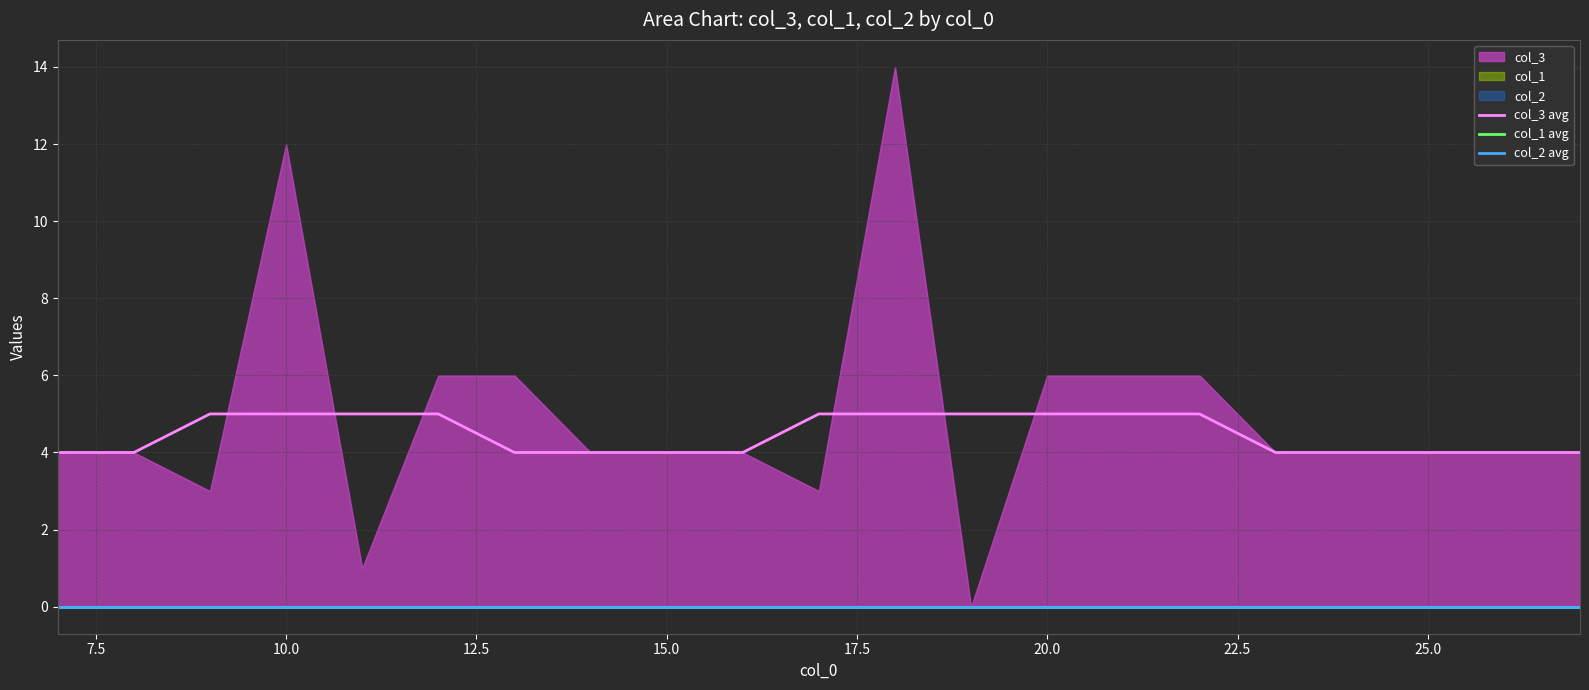

Is it true that col_2 avg equals 0 at 25.0?

True